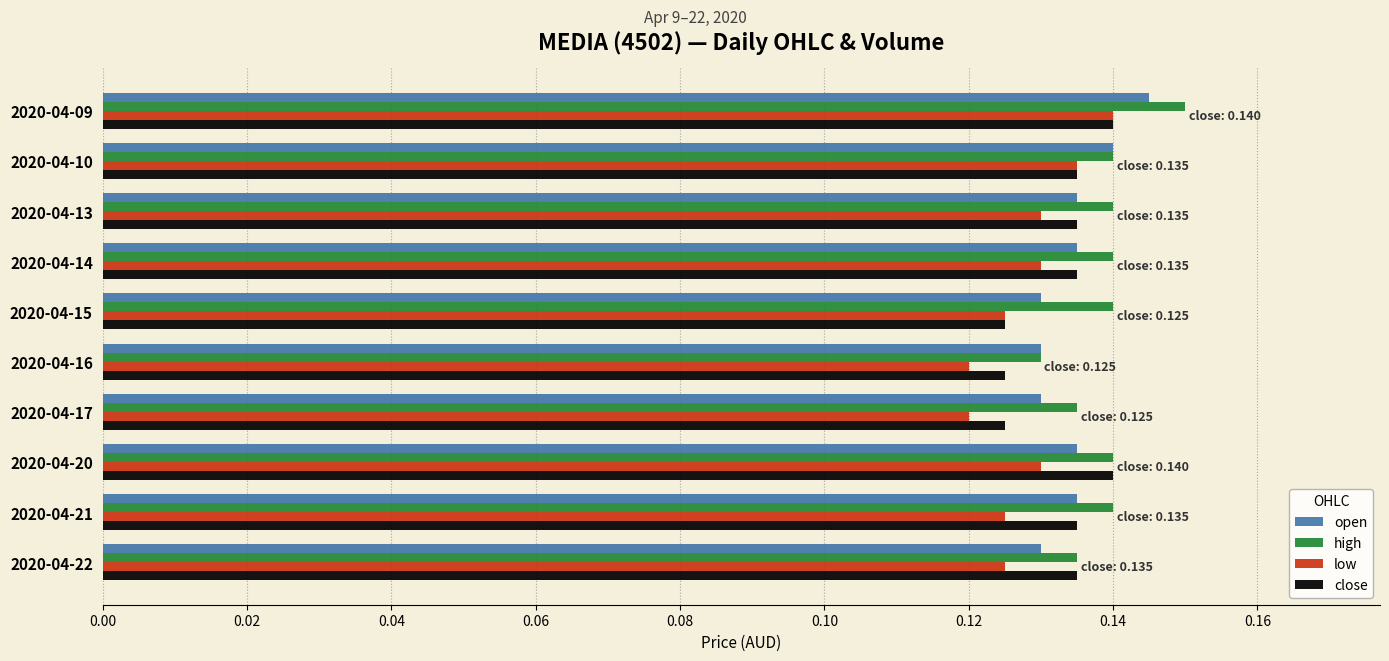

What is the sum of all high values?

1.4